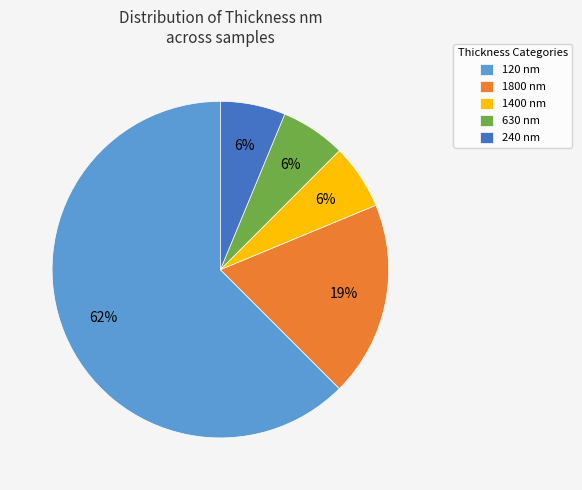

Combined, do 1400 nm and 630 nm account for over 50%?

No